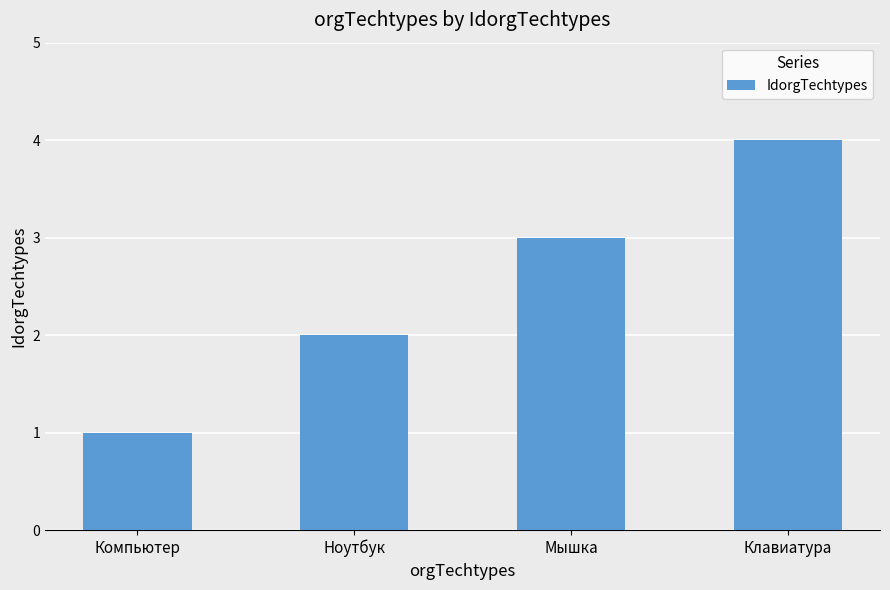

Is it true that the value at Клавиатура is 6?

False